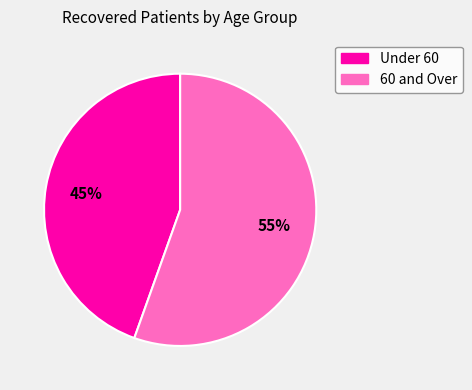

To the nearest percent, what is the average slice percentage?

50%